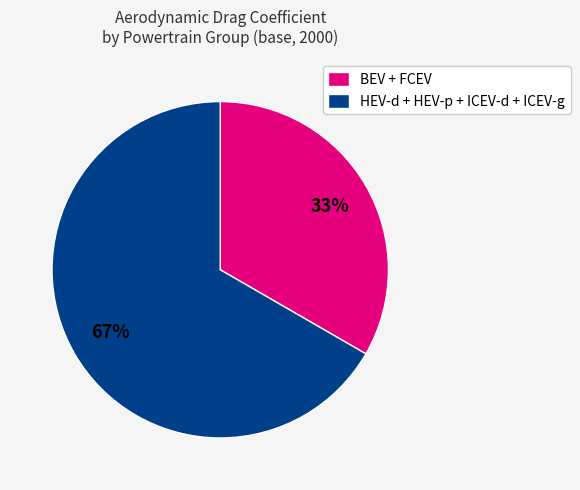

Which category has the biggest portion of the pie?

HEV-d + HEV-p + ICEV-d + ICEV-g